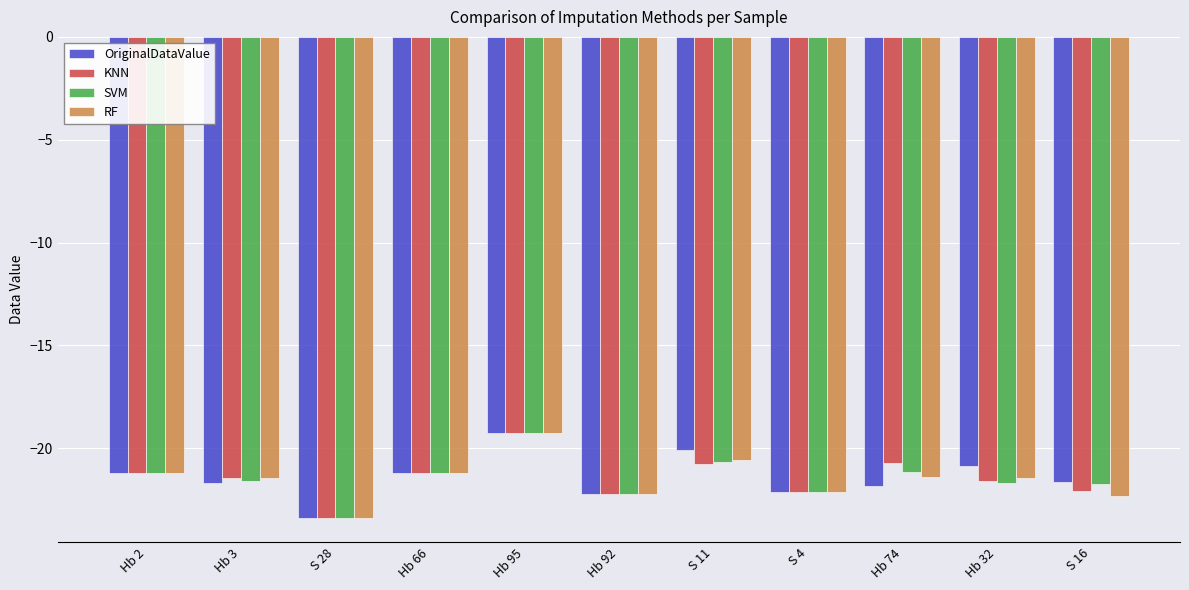

Is the value of KNN at Hb 92 greater than the value of RF at Hb 95?

No